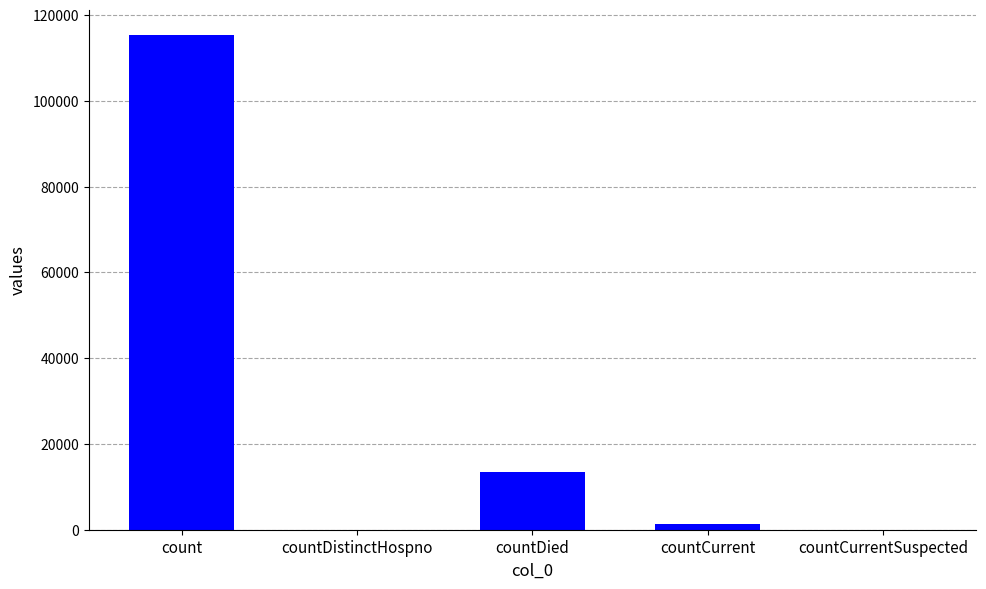

Reading left to right, what are all the values shown in this chart?

count=115379	countDistinctHospno=0	countDied=13343	countCurrent=1383	countCurrentSuspected=0